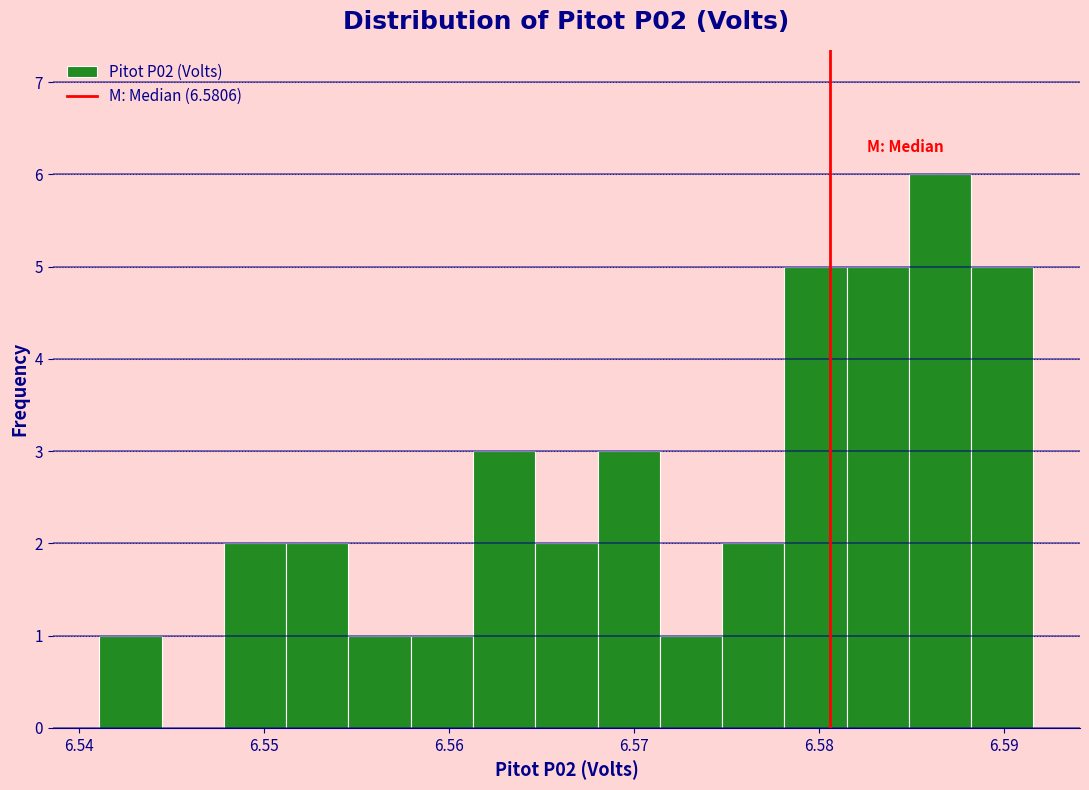

Read against the x-axis, roughly where is the centre of the tallest bar?

6.587